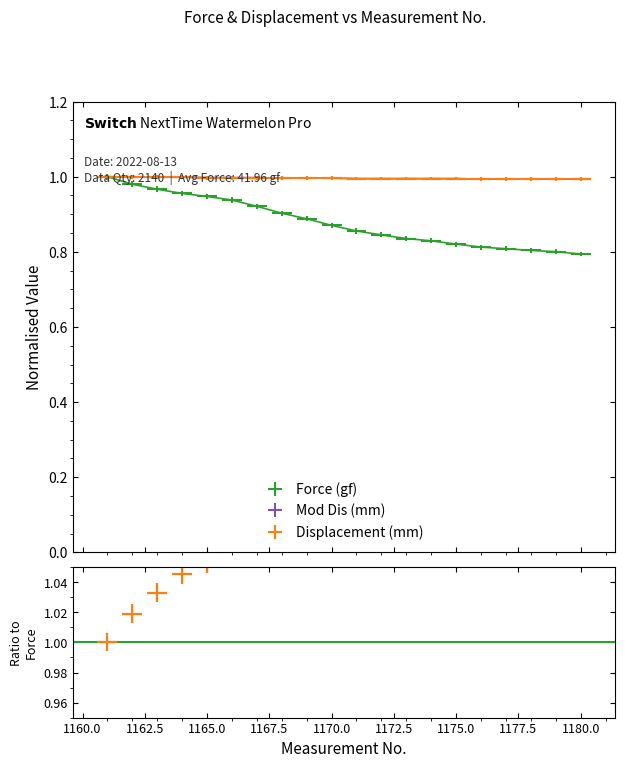

Between 1174 and 1178, which is larger?

1174